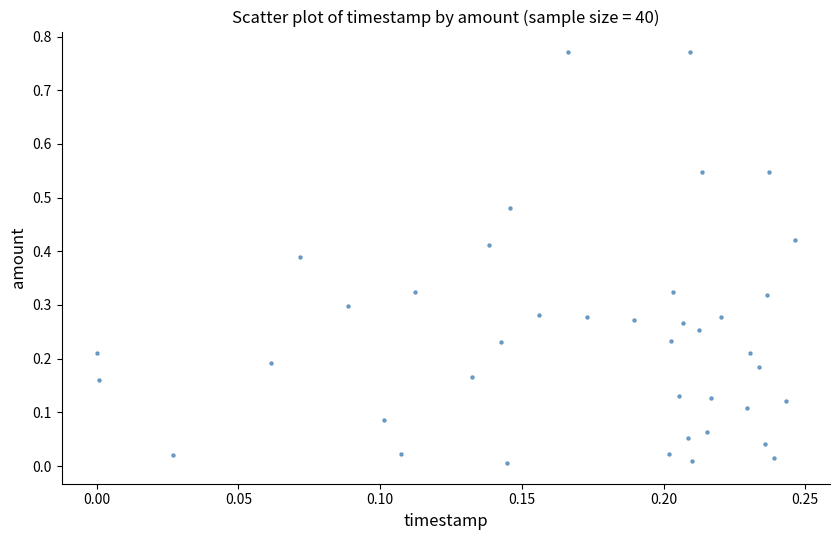

Count the number of points in this scatter plot.

40